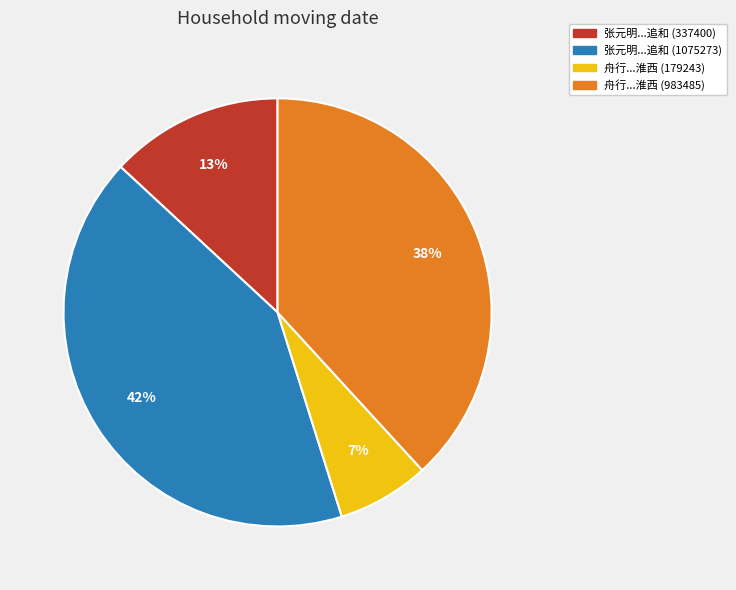

Does 张元明...追和 (337400) account for over 50% of the chart?

No